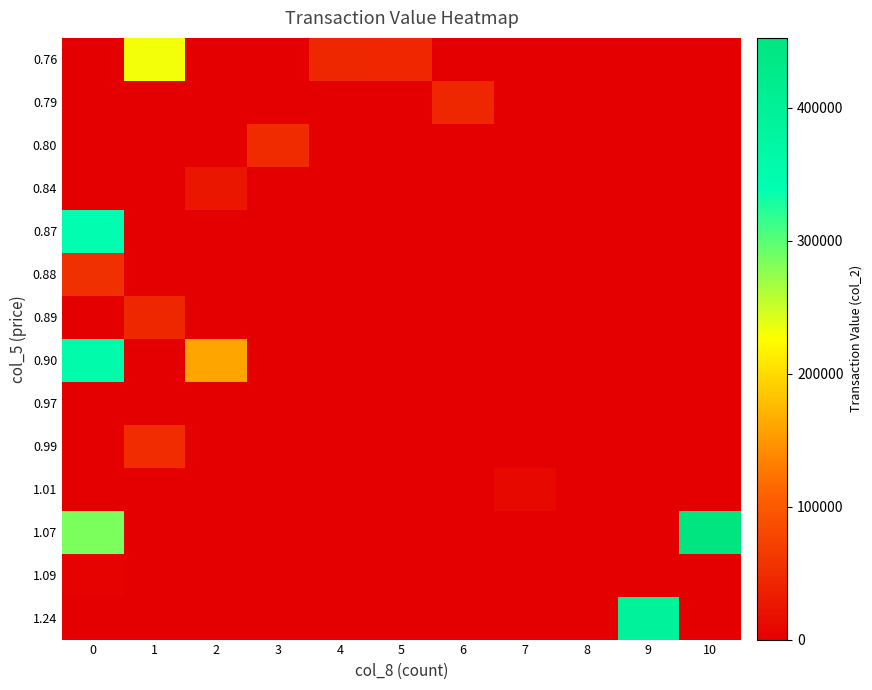

Reading left to right, what are all the values shown in this chart?

0.76: 0=0	1=231860	2=0	3=0	4=44840	5=42500	6=0	7=0	8=0	9=0	10=0
0.79: 0=0	1=0	2=0	3=0	4=0	5=0	6=44240	7=0	8=0	9=0	10=0
0.80: 0=0	1=0	2=0	3=48200	4=0	5=0	6=0	7=0	8=0	9=0	10=0
0.84: 0=0	1=0	2=25200	3=0	4=0	5=0	6=0	7=0	8=0	9=0	10=0
0.87: 0=344520	1=0	2=0	3=0	4=0	5=0	6=0	7=0	8=0	9=0	10=0
0.88: 0=54240	1=0	2=0	3=0	4=0	5=0	6=0	7=0	8=0	9=0	10=0
0.89: 0=0	1=44500	2=0	3=0	4=0	5=0	6=0	7=0	8=0	9=0	10=0
0.90: 0=356400	1=0	2=160300	3=0	4=0	5=0	6=0	7=0	8=0	9=0	10=0
0.97: 0=0	1=0	2=0	3=0	4=0	5=0	6=0	7=0	8=0	9=0	10=0
0.99: 0=0	1=49500	2=0	3=0	4=0	5=0	6=0	7=0	8=0	9=0	10=0
1.01: 0=0	1=0	2=0	3=0	4=0	5=0	6=0	7=10100	8=0	9=0	10=0
1.07: 0=285060	1=0	2=0	3=0	4=0	5=0	6=0	7=0	8=0	9=0	10=452420
1.09: 0=3270	1=0	2=0	3=0	4=0	5=0	6=0	7=0	8=0	9=0	10=0
1.24: 0=0	1=0	2=0	3=0	4=0	5=0	6=0	7=0	8=0	9=392120	10=0